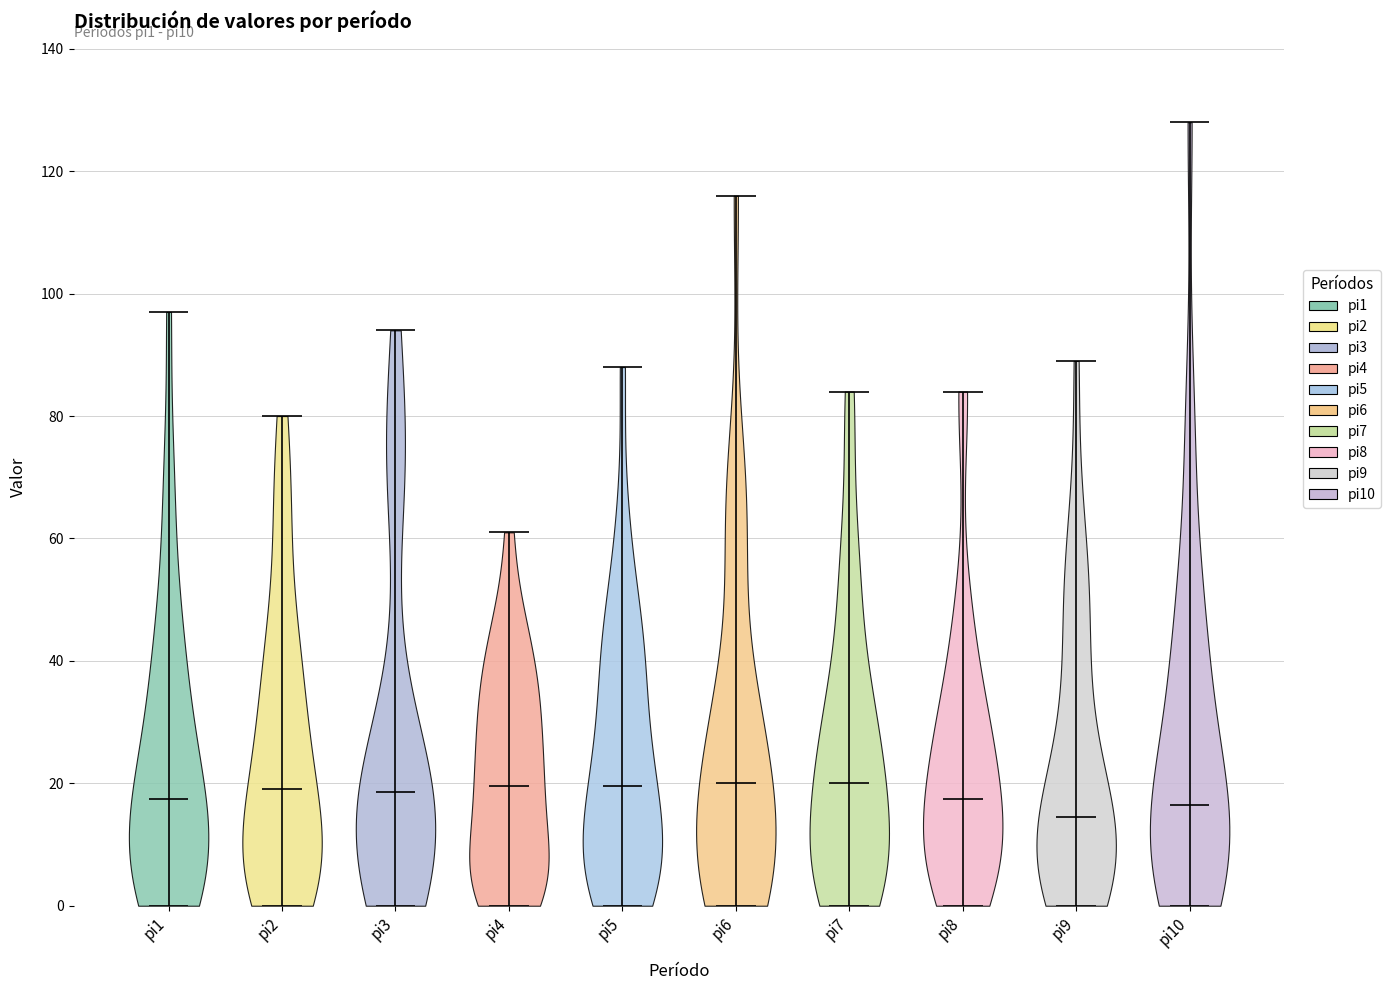

Which violin has the lowest median line?

pi9